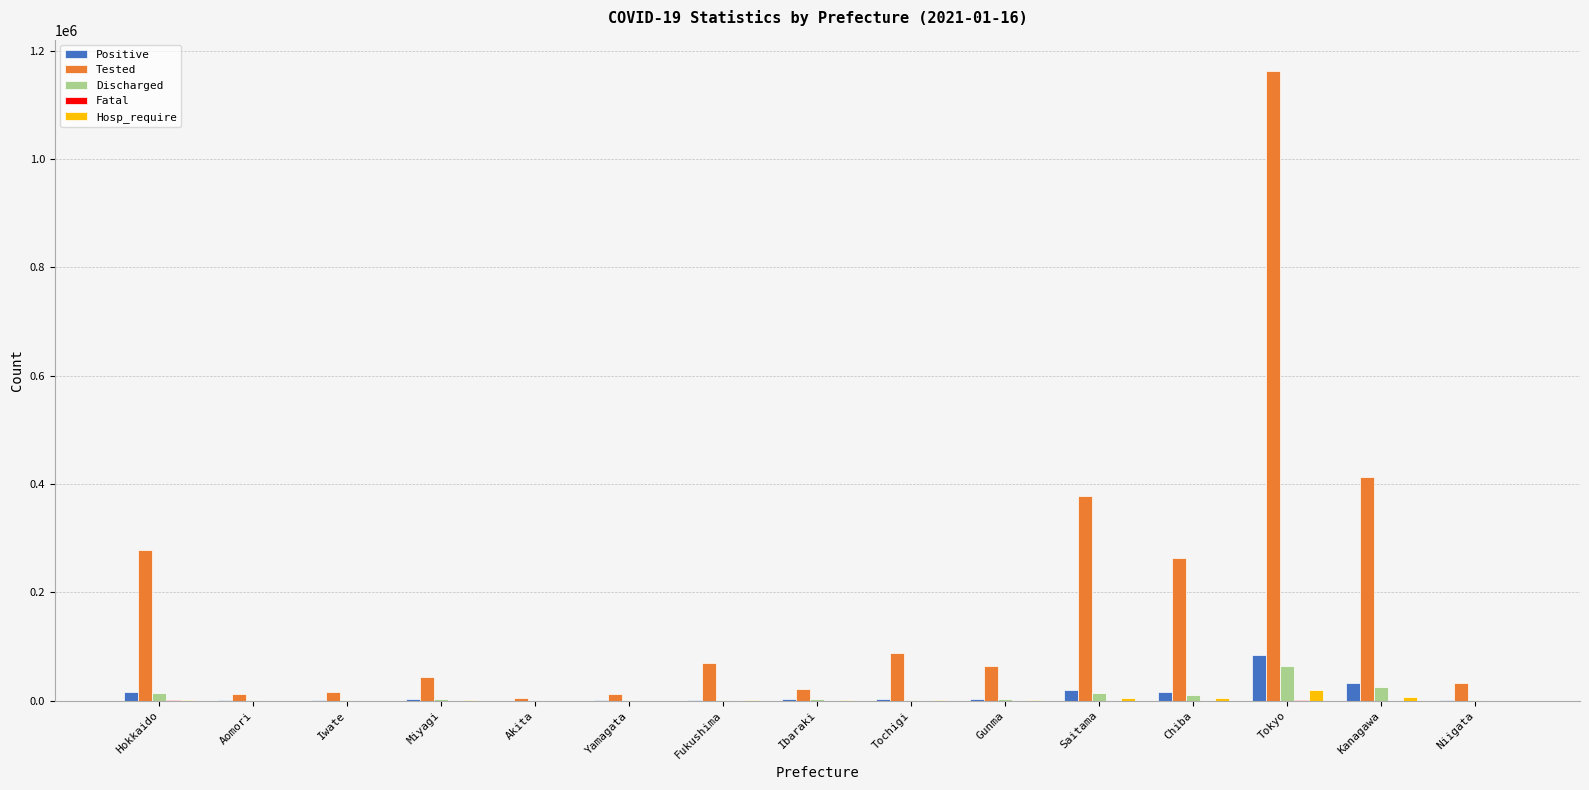

Which series changed the most between Hokkaido and Kanagawa?

Tested